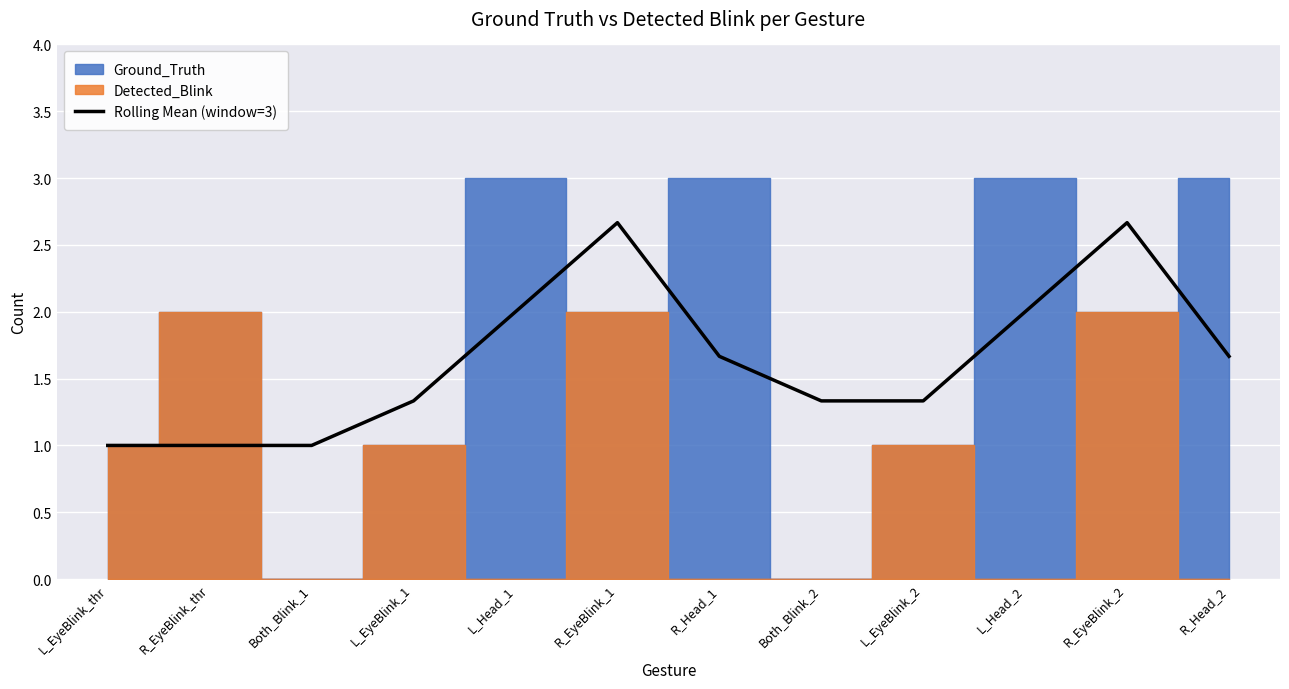

Reading right to left, extract all data points from this chart.

R_Head_2=1.7	R_EyeBlink_2=2.7	L_Head_2=2.0	L_EyeBlink_2=1.3	Both_Blink_2=1.3	R_Head_1=1.7	R_EyeBlink_1=2.7	L_Head_1=2.0	L_EyeBlink_1=1.3	Both_Blink_1=1.0	R_EyeBlink_thr=1.0	L_EyeBlink_thr=1.0